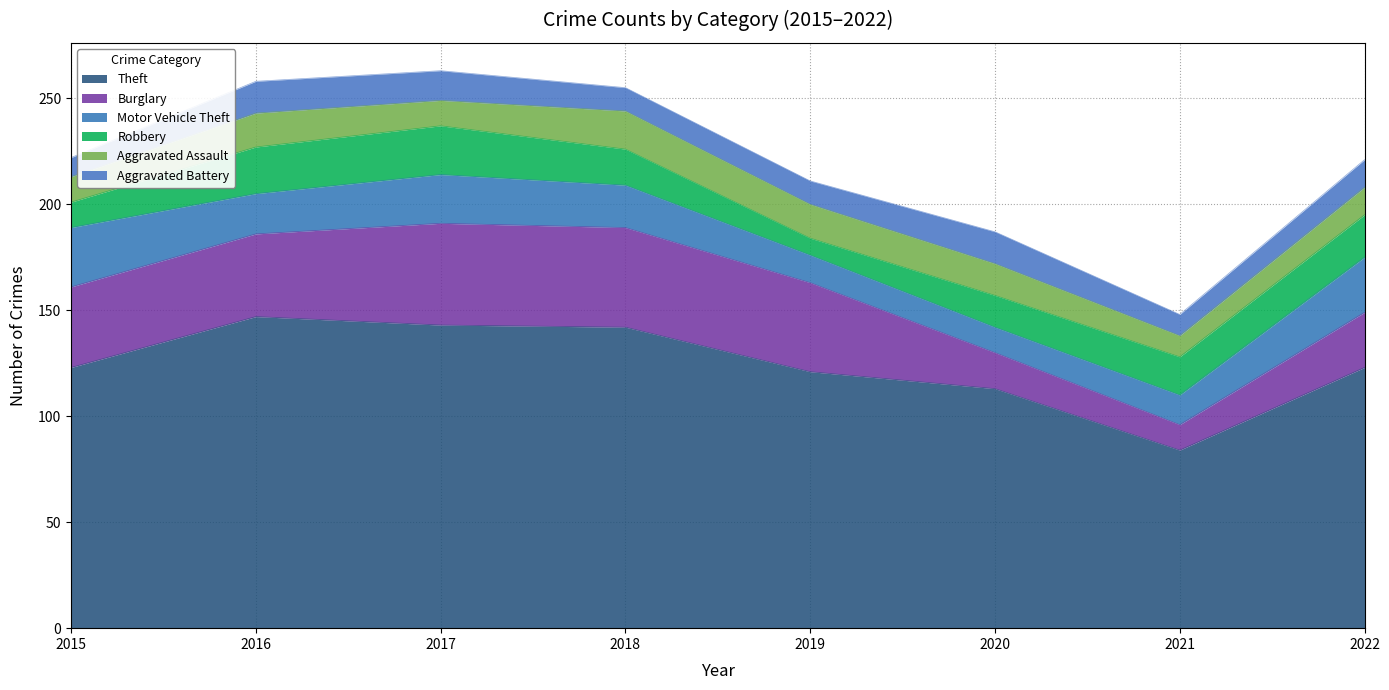

What is the value of the Theft point at the 1st from the left?

123